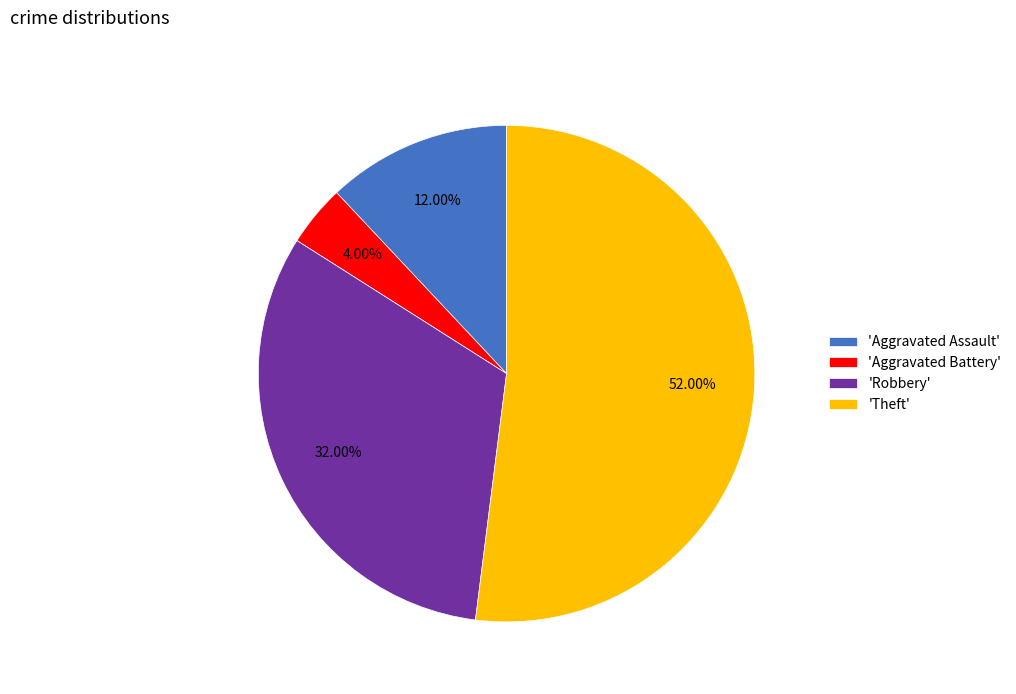

Which has a higher value, 'Robbery' or 'Aggravated Battery'?

'Robbery'